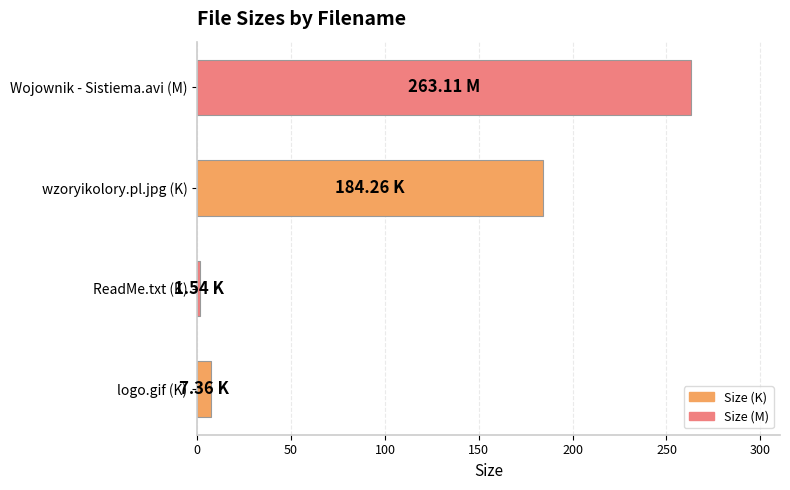

Between wzoryikolory.pl.jpg (K) and Wojownik - Sistiema.avi (M), which is larger?

Wojownik - Sistiema.avi (M)